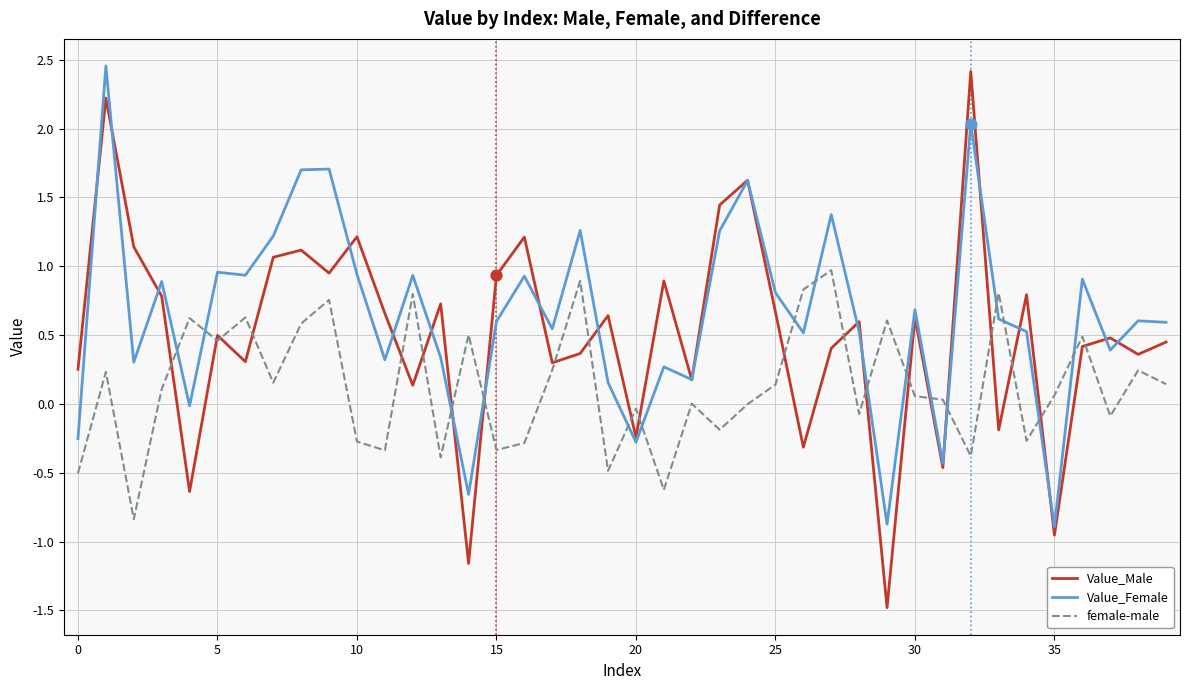

Which series has the largest range (max minus min)?

Value_Male